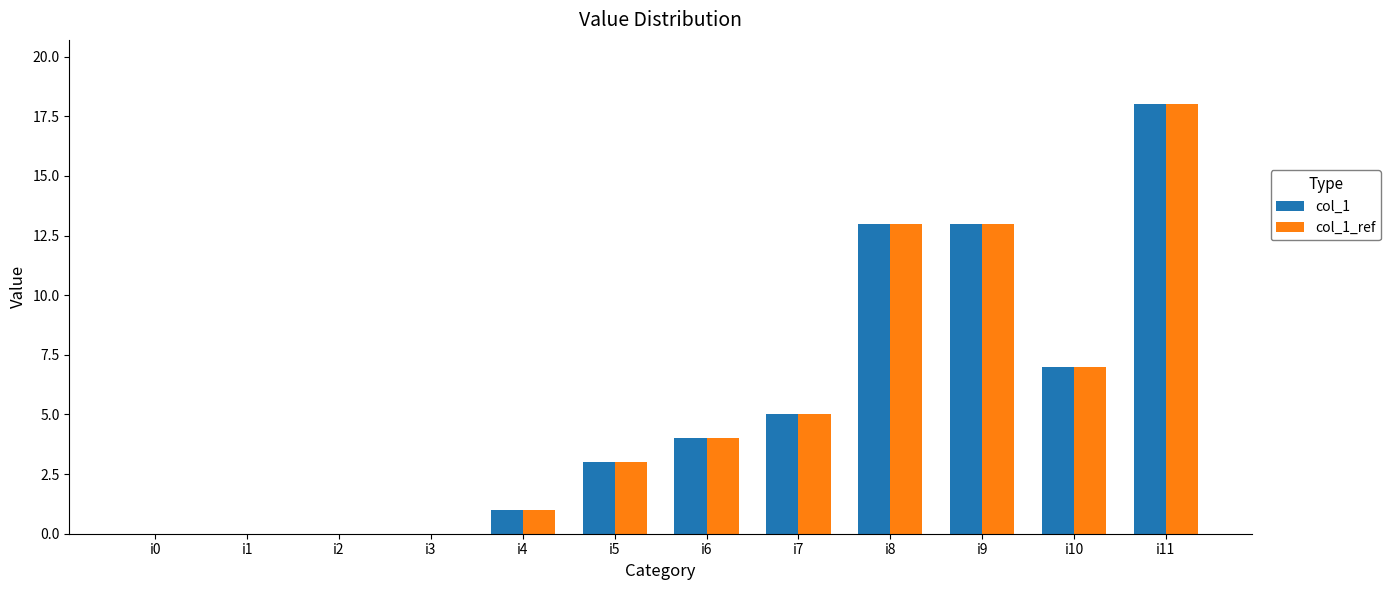

How many groups of bars are there?

12